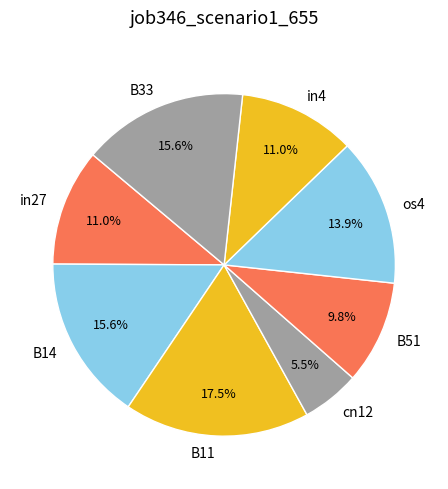

To the nearest percent, what portion does B51 represent?

10%